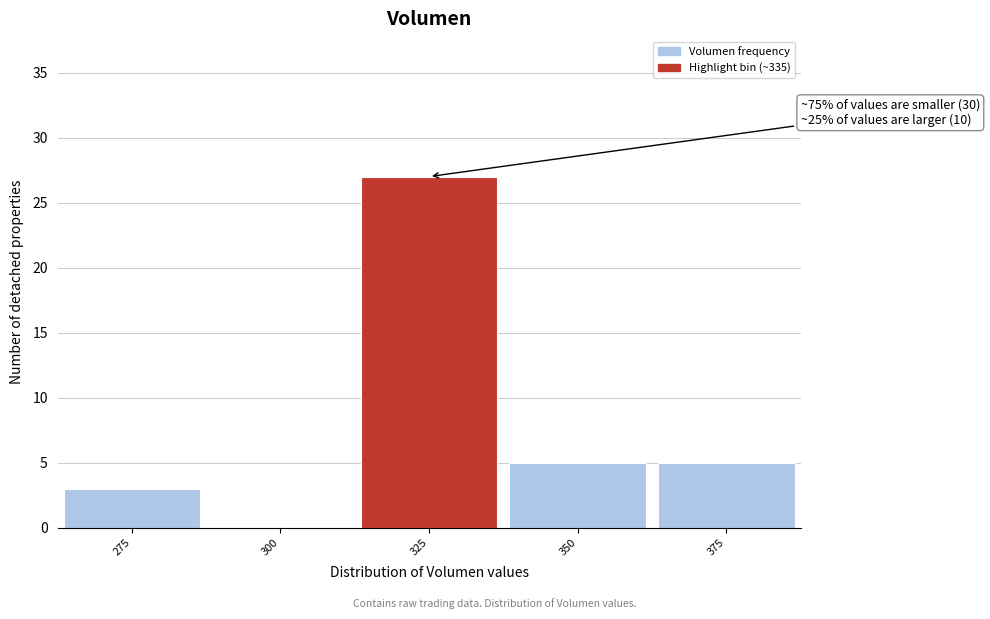

Reading right to left, list all the values displayed in this chart.

375=5	350=5	325=27	300=0	275=3